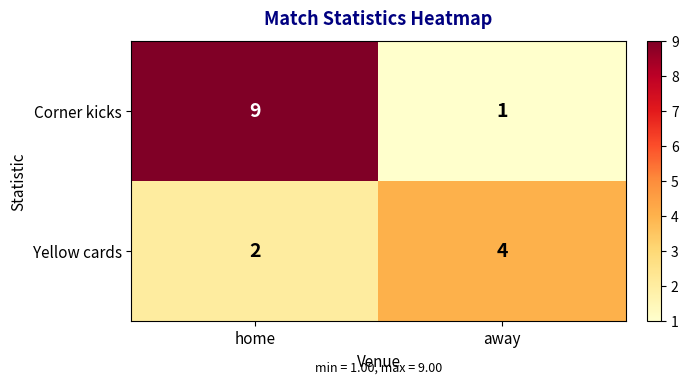

At home, list the series in order from smallest to largest.

Yellow cards, Corner kicks